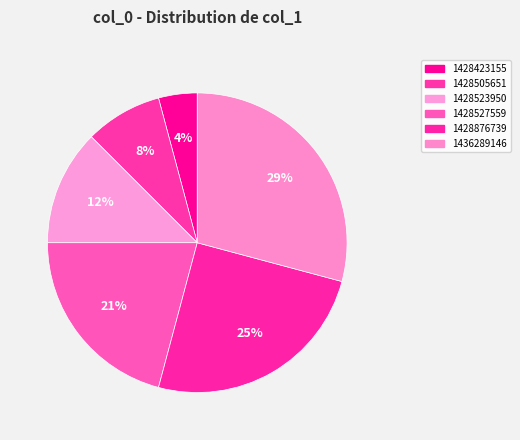

How many segments does this pie chart have?

6